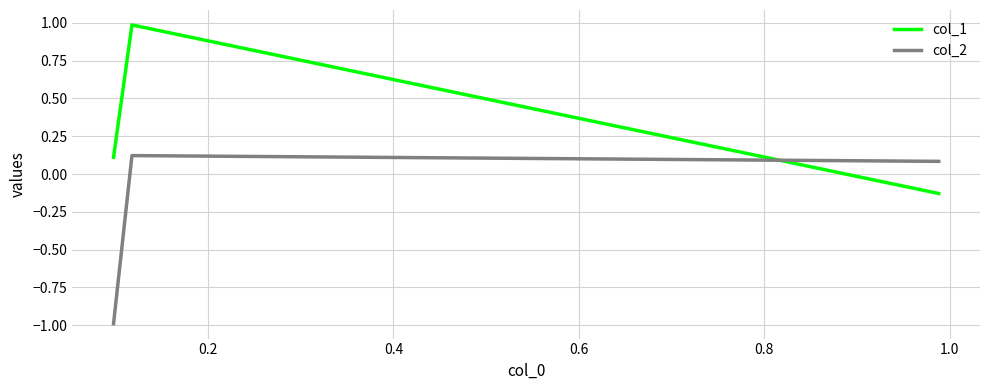

What is the difference between the maximum and minimum values in the col_2 series?

1.1